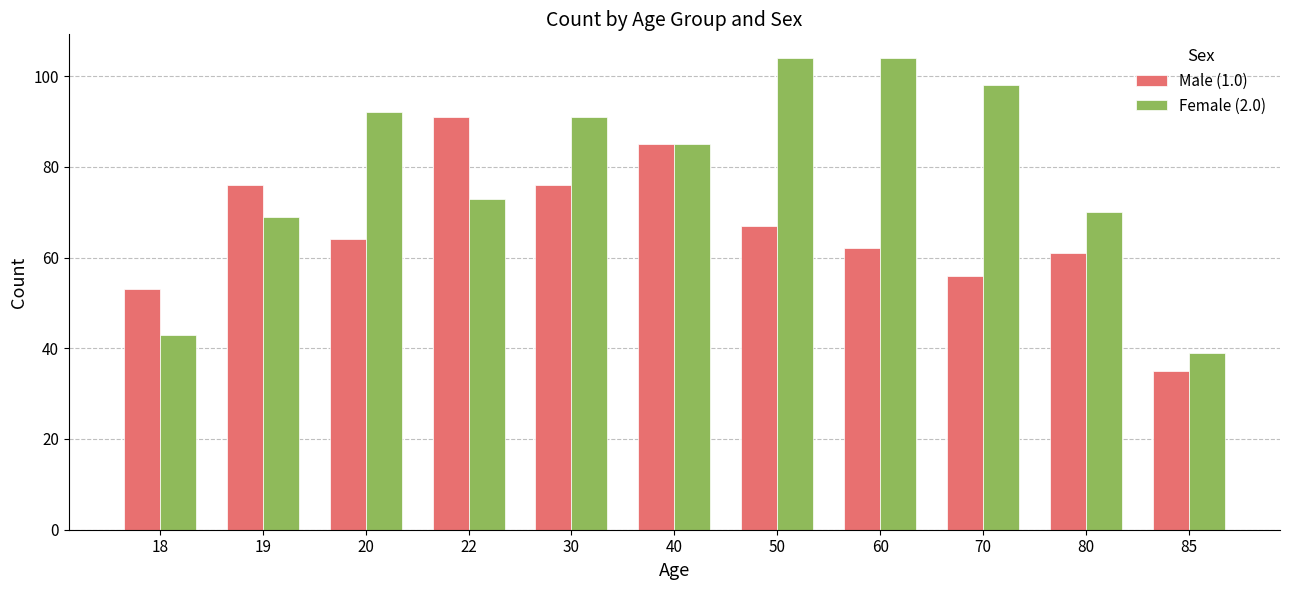

What are all the series names shown in the legend?

Male (1.0), Female (2.0)